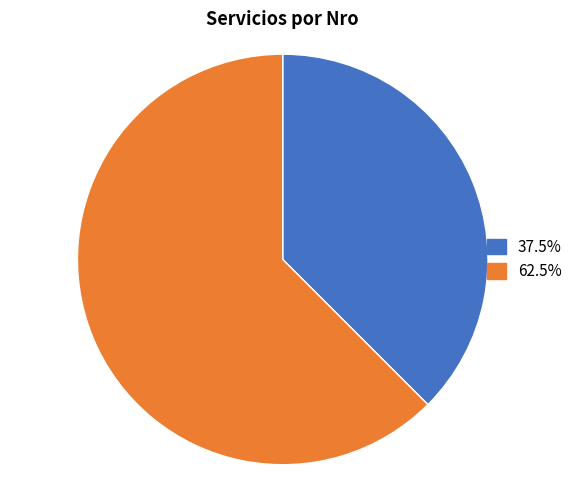

Is there any slice that represents more than half of the pie?

Yes